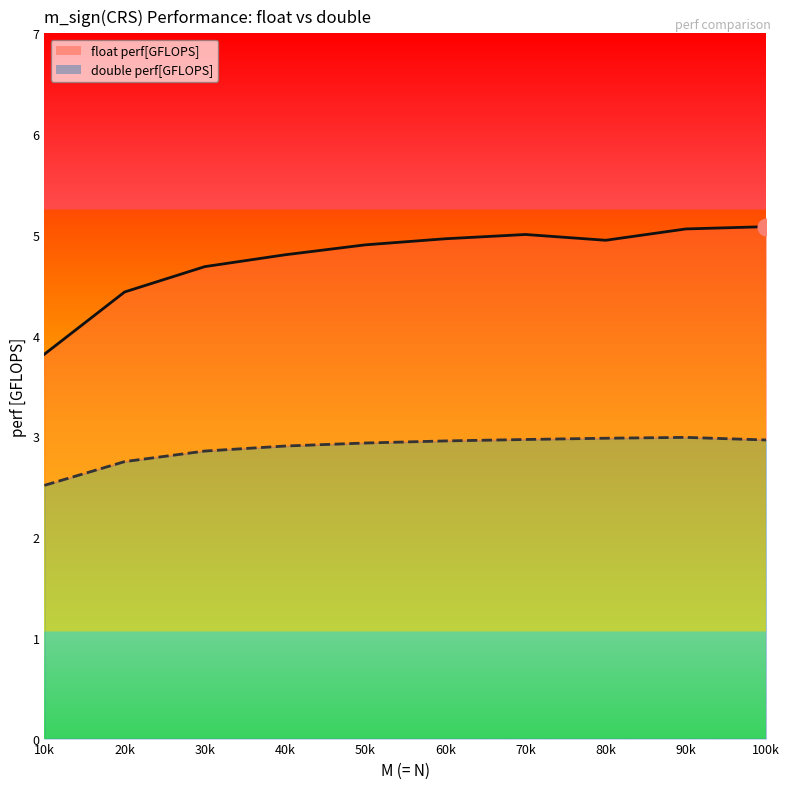

True or false: double perf[GFLOPS] and float perf[GFLOPS] cross at least once.

False